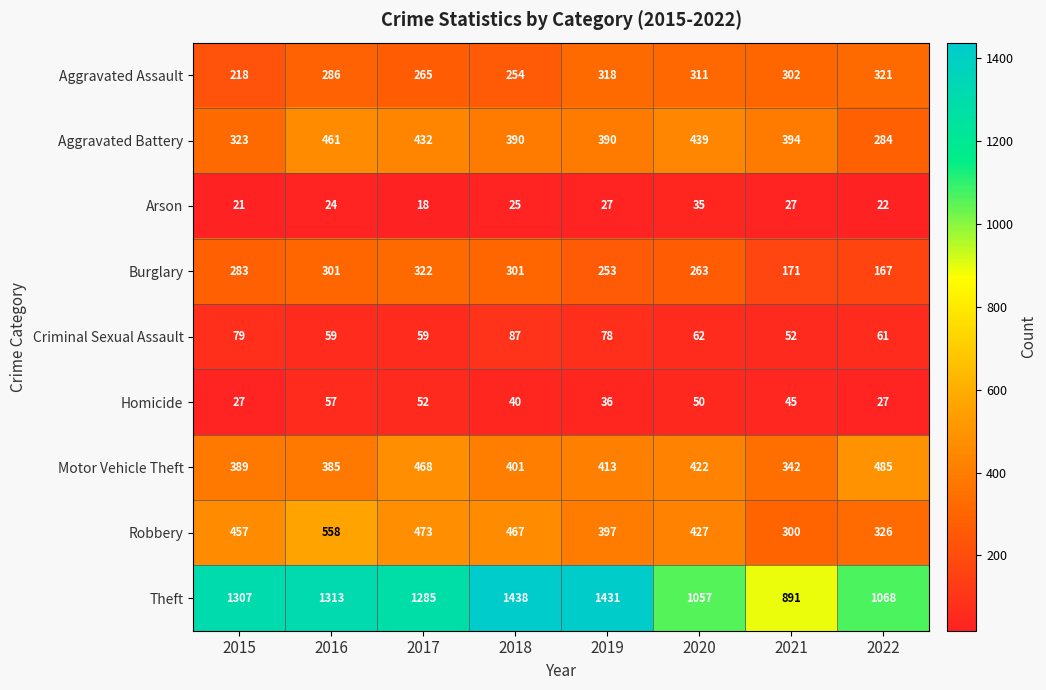

Which series has the widest spread of values?

Theft